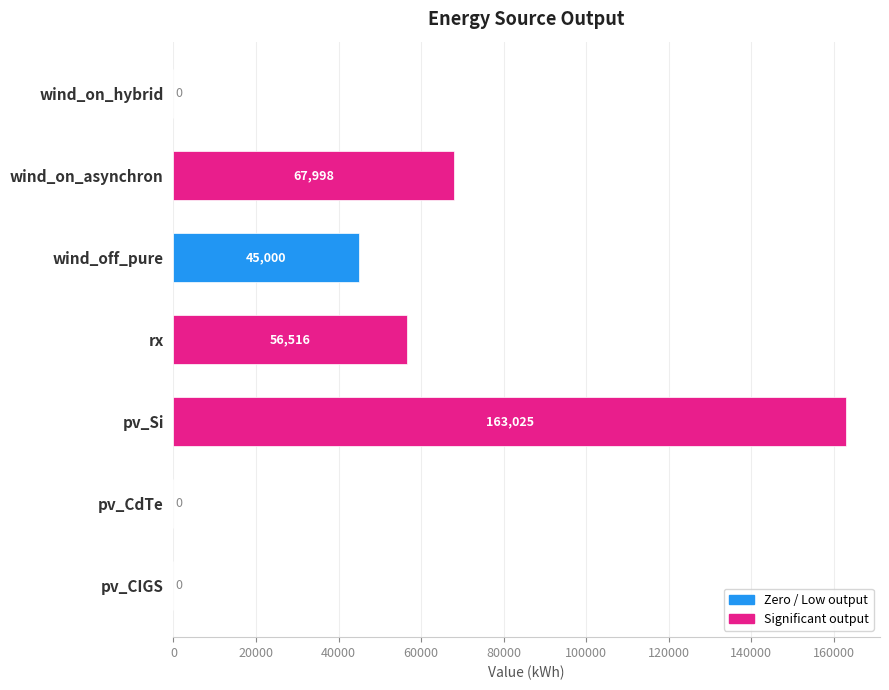

Are the bars horizontal?

Yes